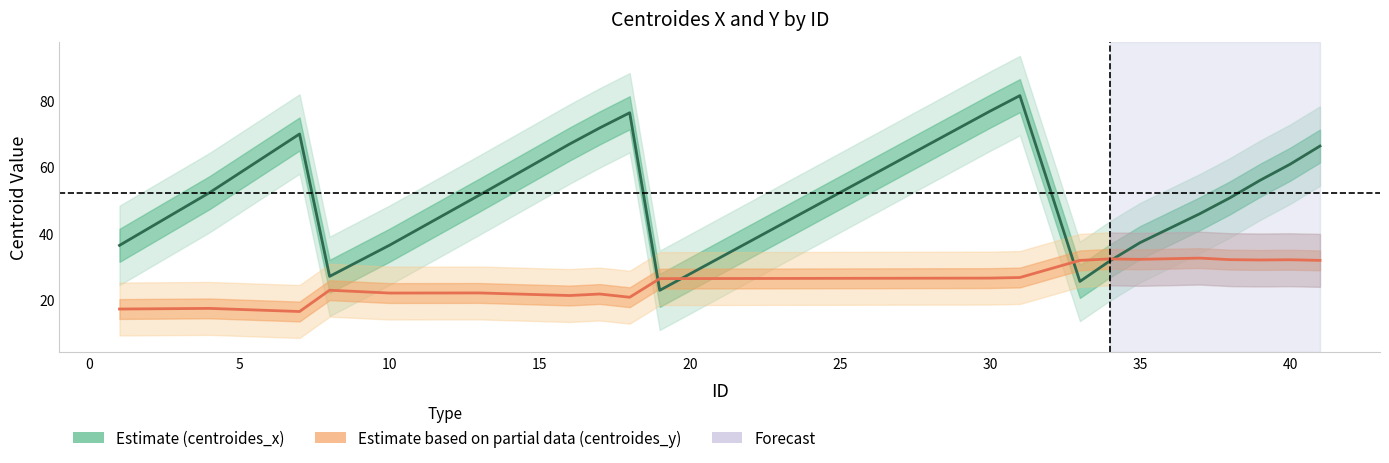

How many distinct data groups are displayed?

2